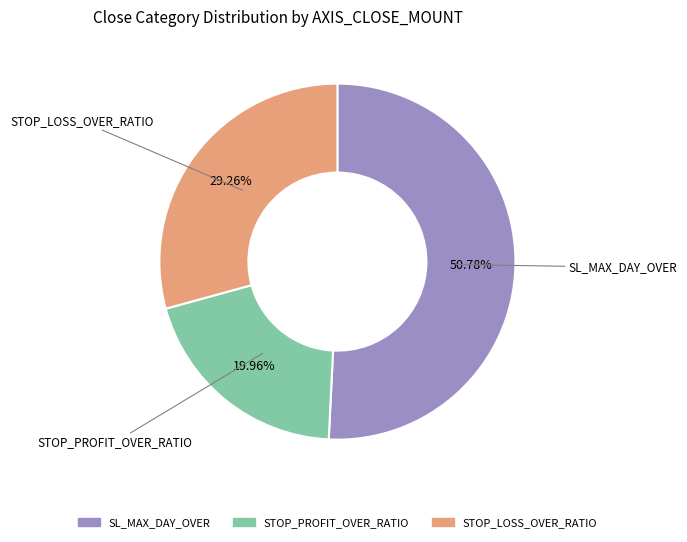

What is the ratio of the value at SL_MAX_DAY_OVER to the value at STOP_LOSS_OVER_RATIO?

1.7